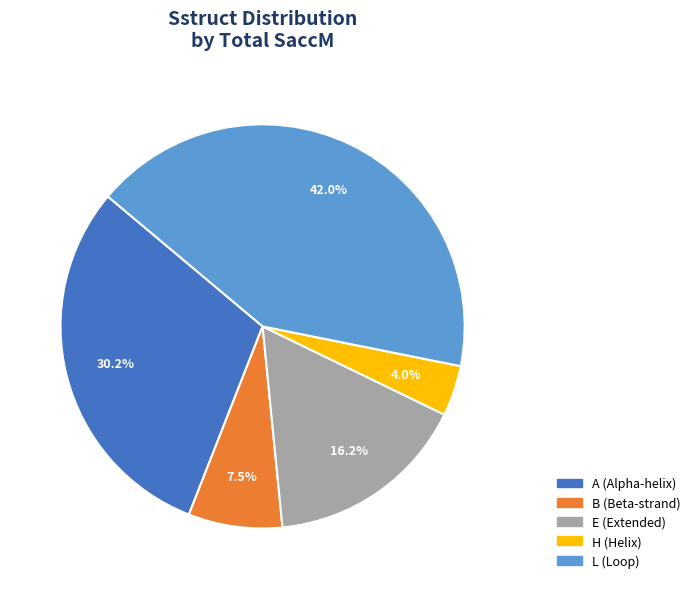

Which has a higher value, A (Alpha-helix) or L (Loop)?

L (Loop)